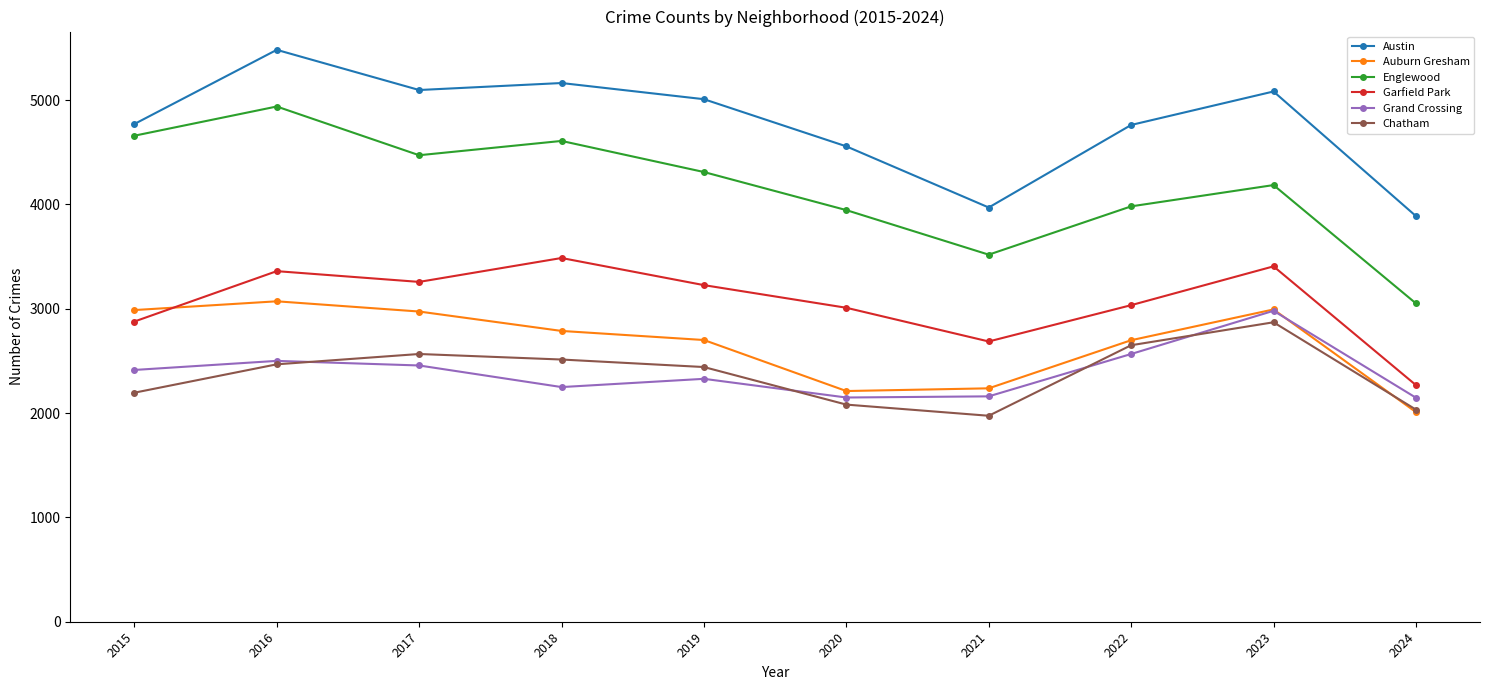

Is this an area chart (filled region under the line)?

No